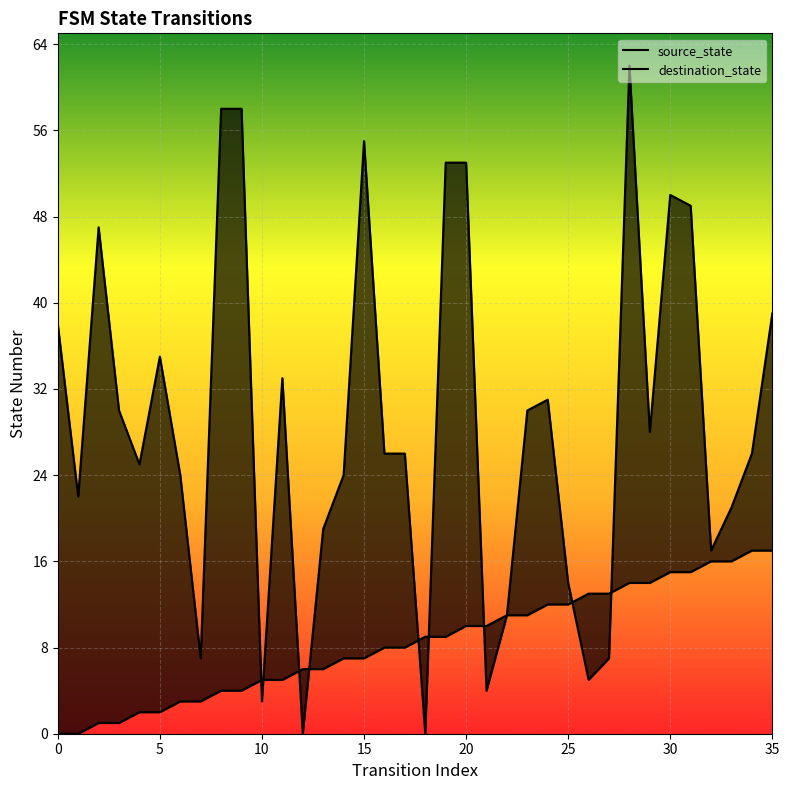

Which series reaches the maximum Y coordinate?

destination_state